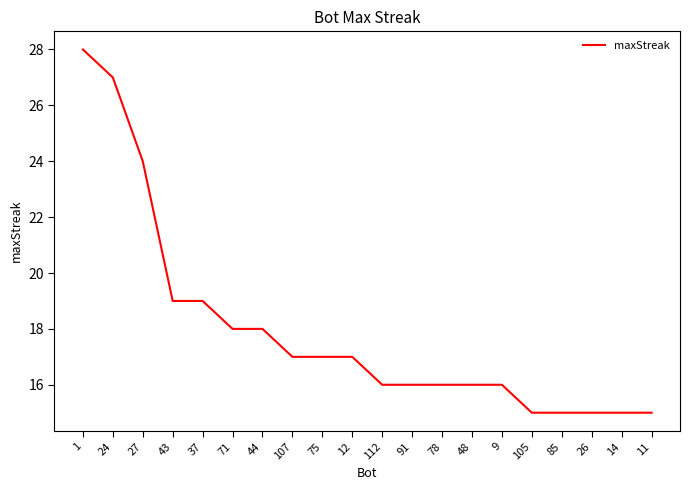

Which has a higher value, 48 or 43?

43